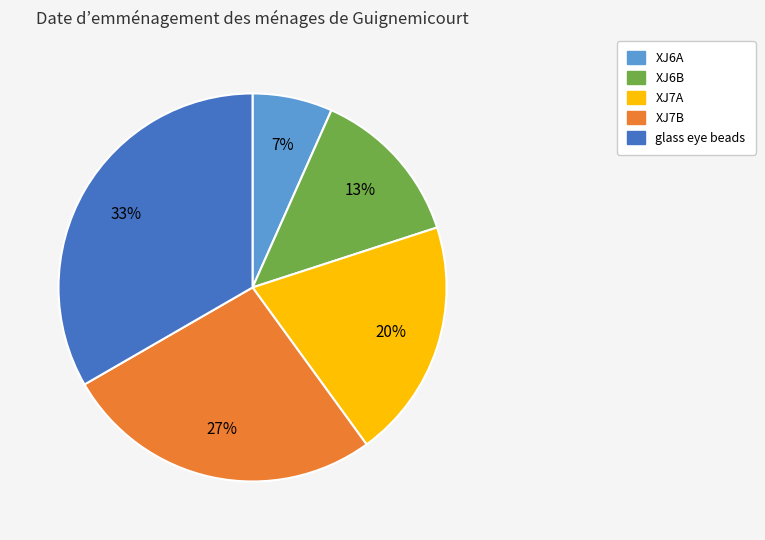

Which has a higher value, glass eye beads or XJ6A?

glass eye beads